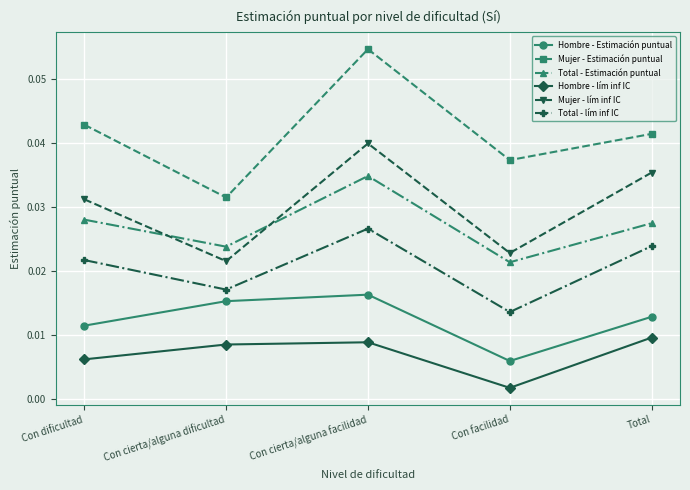

Is this an area chart (filled region under the line)?

No